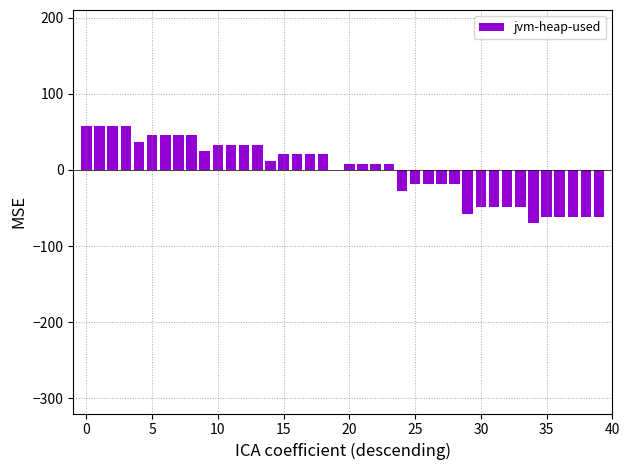

Are the bars horizontal?

No